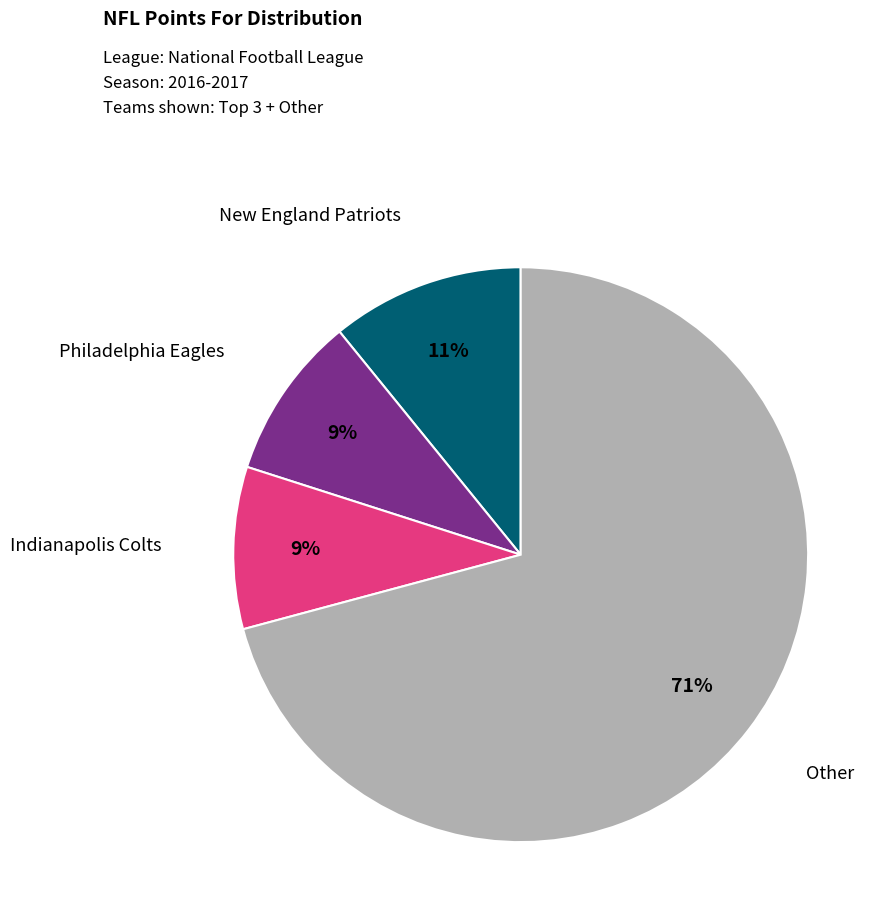

How many segments does this pie chart have?

4